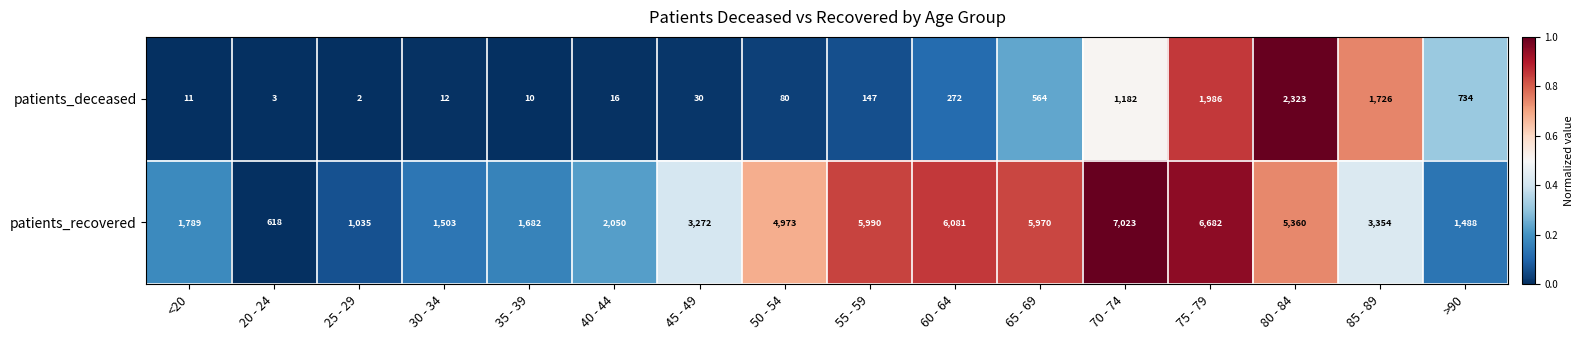

Which series has the largest total across all categories?

patients_recovered